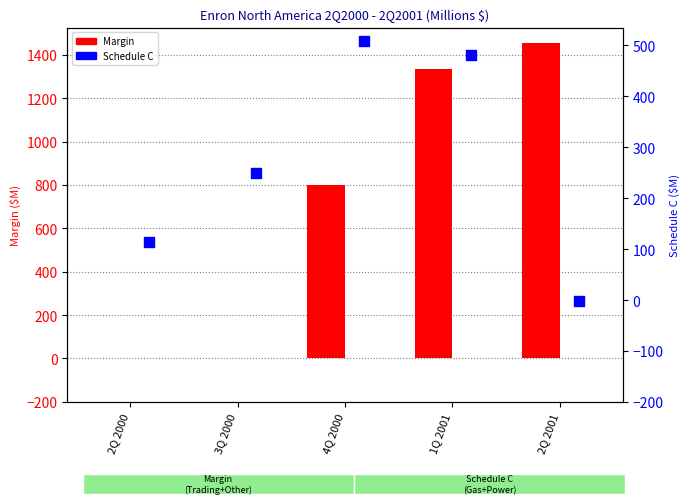

At how many categories does at least one series exceed 1355?

1